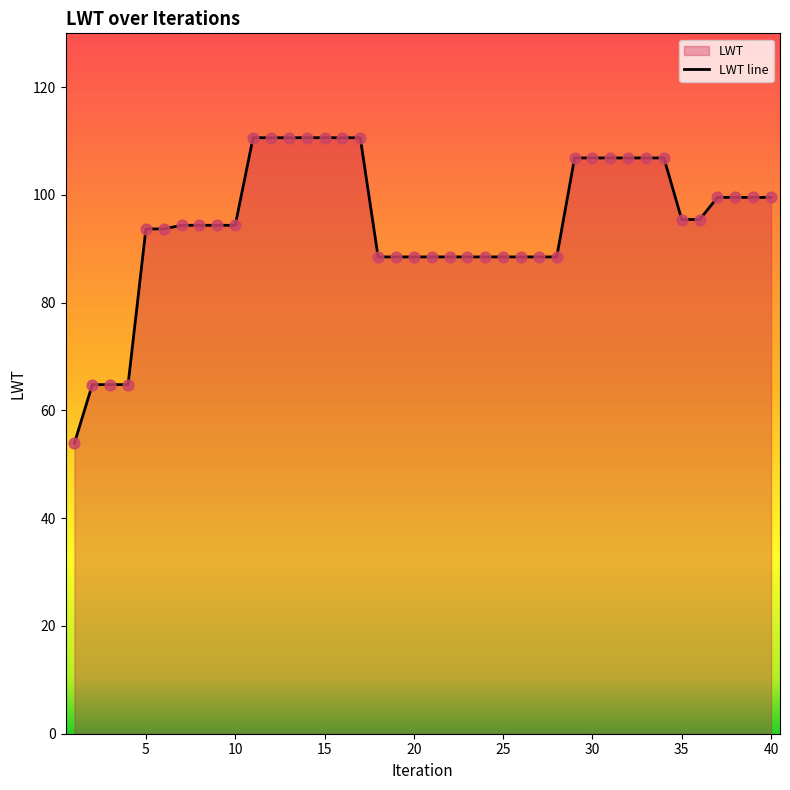

Approximately how many times larger is the value at 10 compared to 5?

1.0